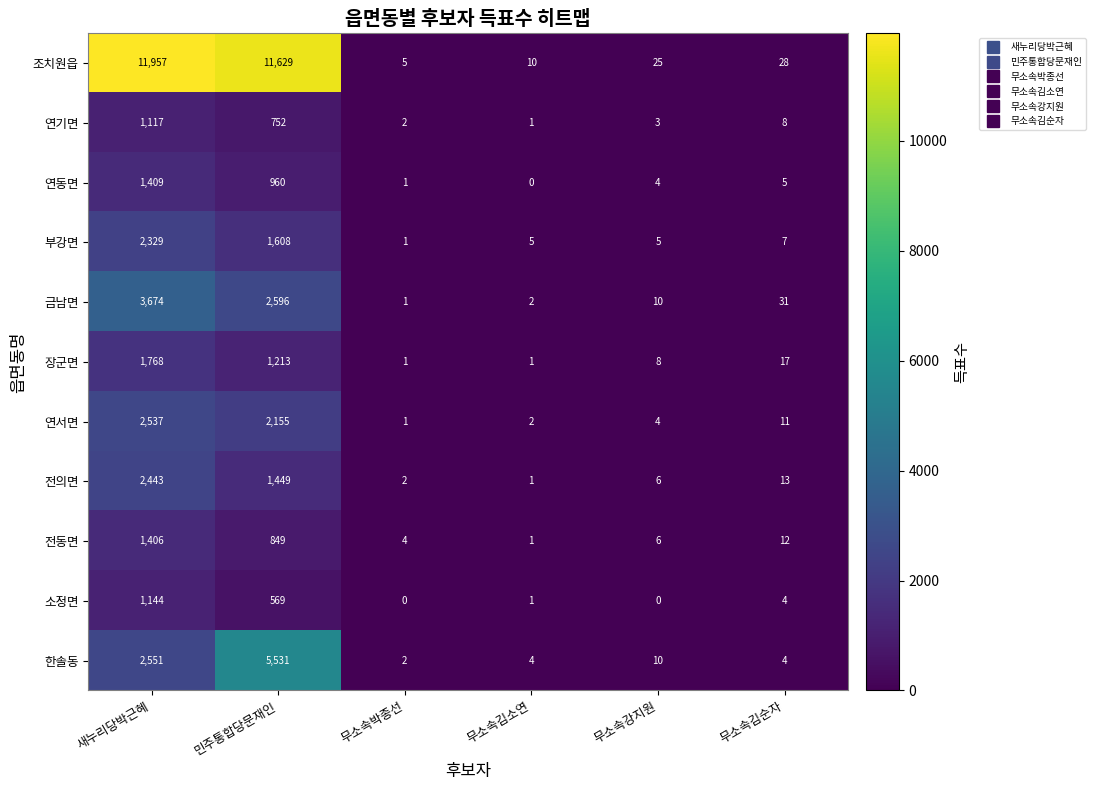

How many values in the 연기면 series are below 8?

3